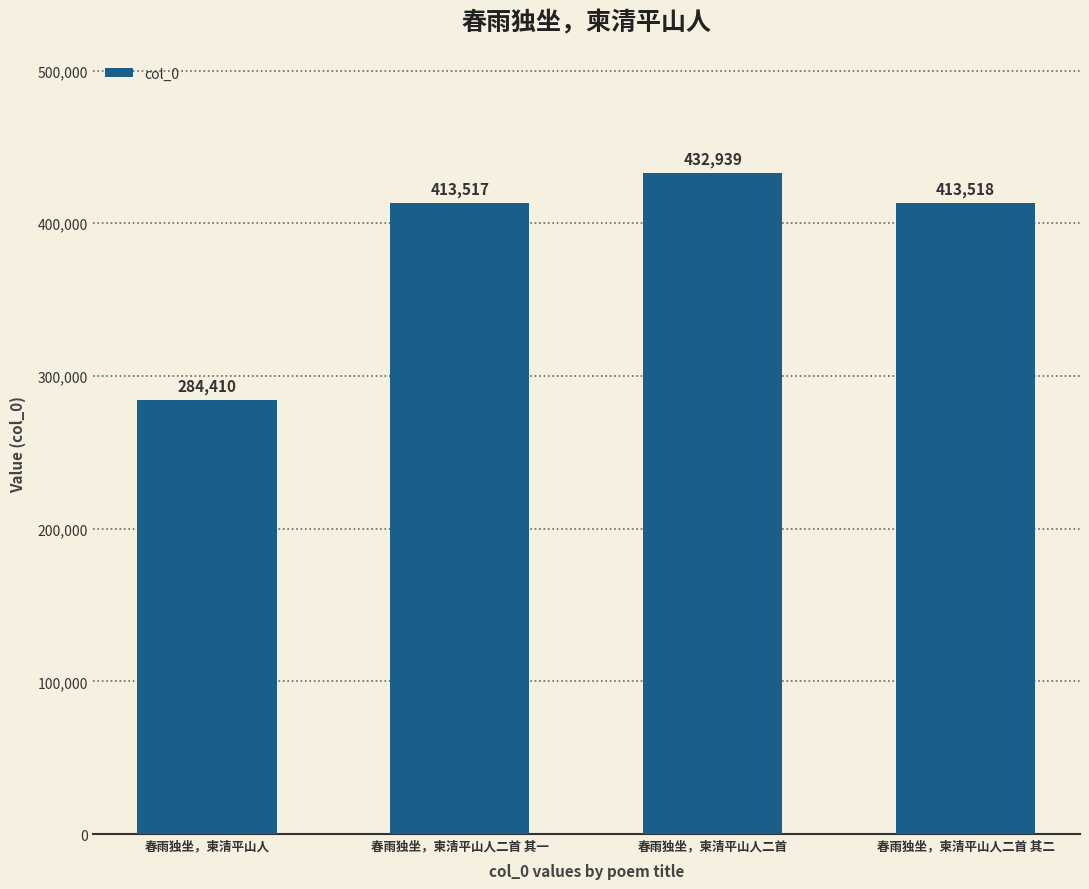

What is the label of the 4th bar from the left?

春雨独坐，柬清平山人二首 其二